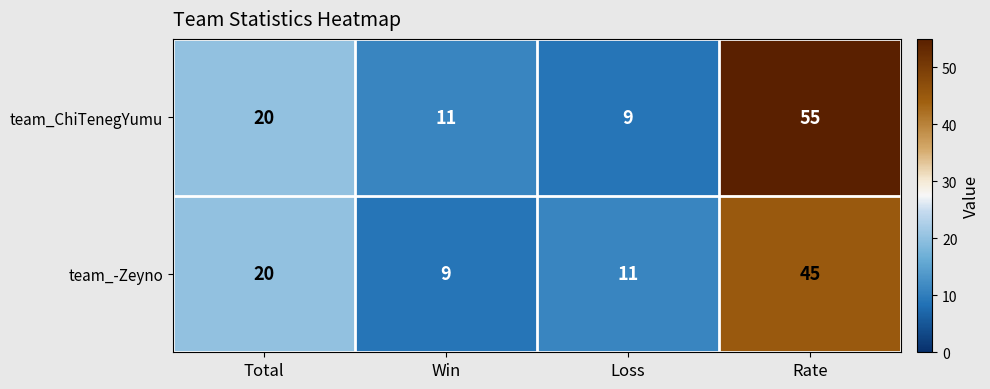

At which category is the sum across all series the highest?

Rate